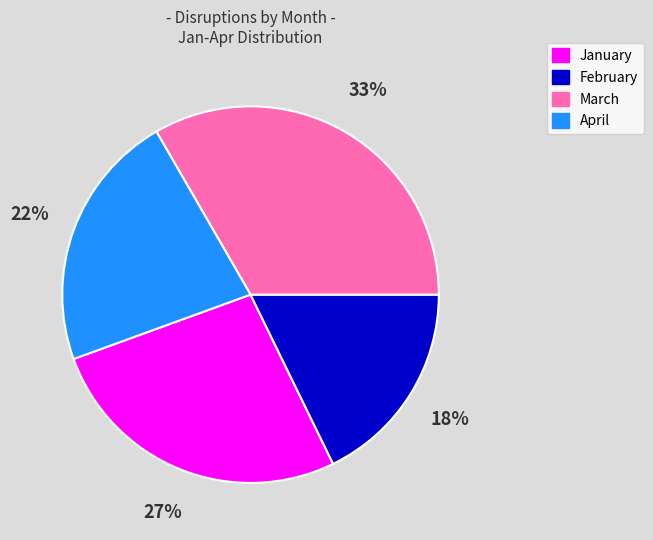

Combined, do March and April account for over 50%?

Yes